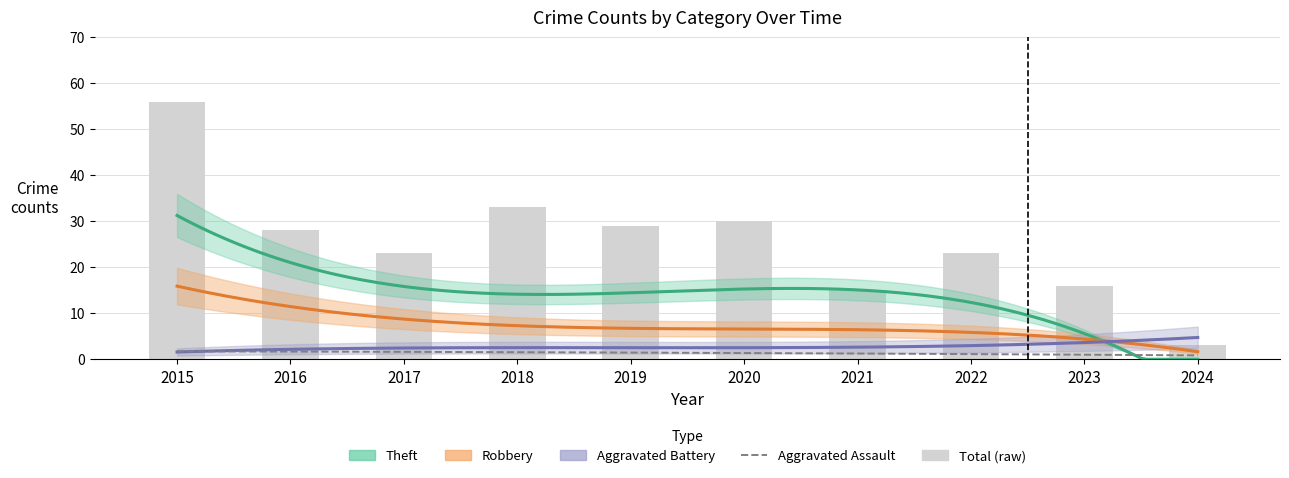

Reading left to right, what are all the values shown in this chart?

Aggravated Assault: 2015=2	2016=1	2017=0	2018=2	2019=2	2020=1	2021=1	2022=1	2023=1	2024=1
Aggravated Battery: 2015=1	2016=3	2017=3	2018=2	2019=2	2020=2	2021=3	2022=4	2023=3	2024=0
Robbery: 2015=19	2016=6	2017=7	2018=12	2019=8	2020=7	2021=4	2022=5	2023=5	2024=2
Theft: 2015=34	2016=17	2017=13	2018=17	2019=17	2020=20	2021=7	2022=13	2023=7	2024=0
Total: 2015=56	2016=28	2017=23	2018=33	2019=29	2020=30	2021=15	2022=23	2023=16	2024=3